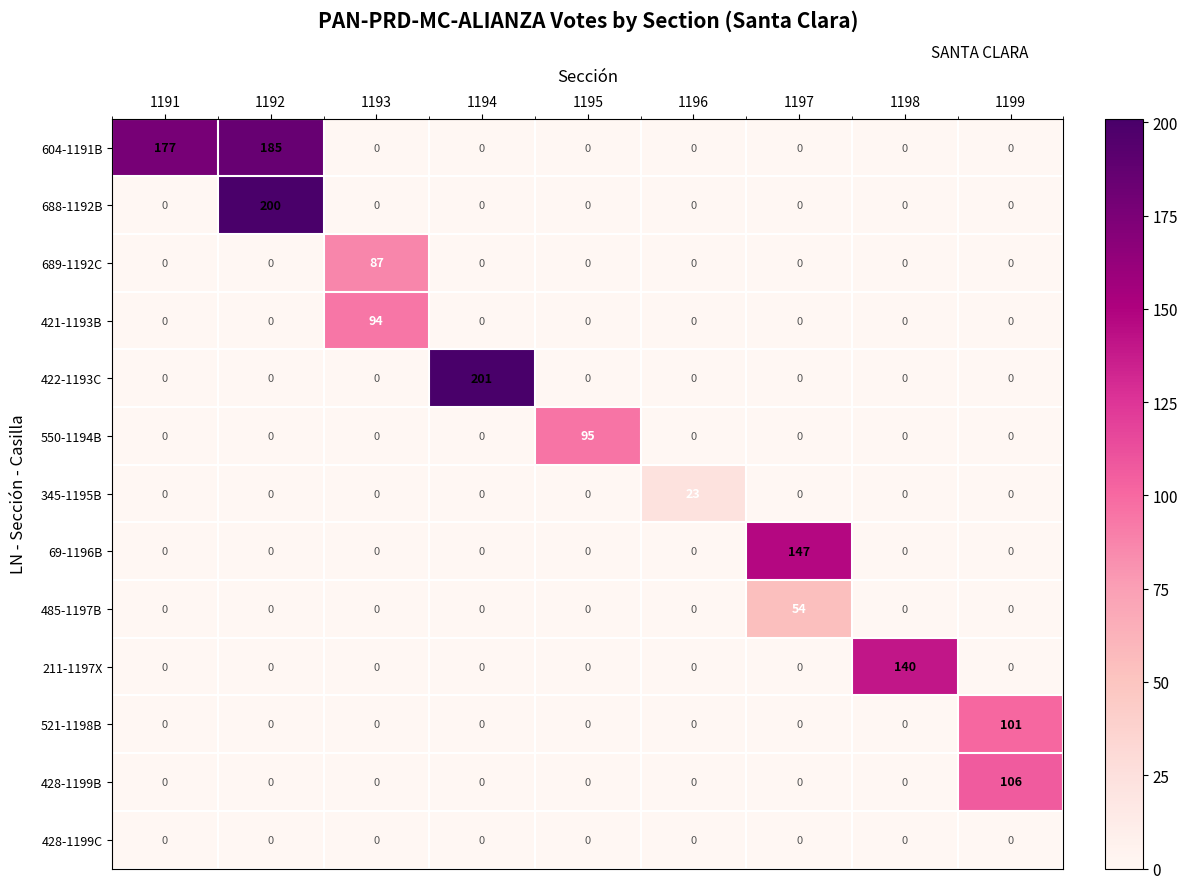

The 428-1199B series shows -37 at 1193. True or false?

False